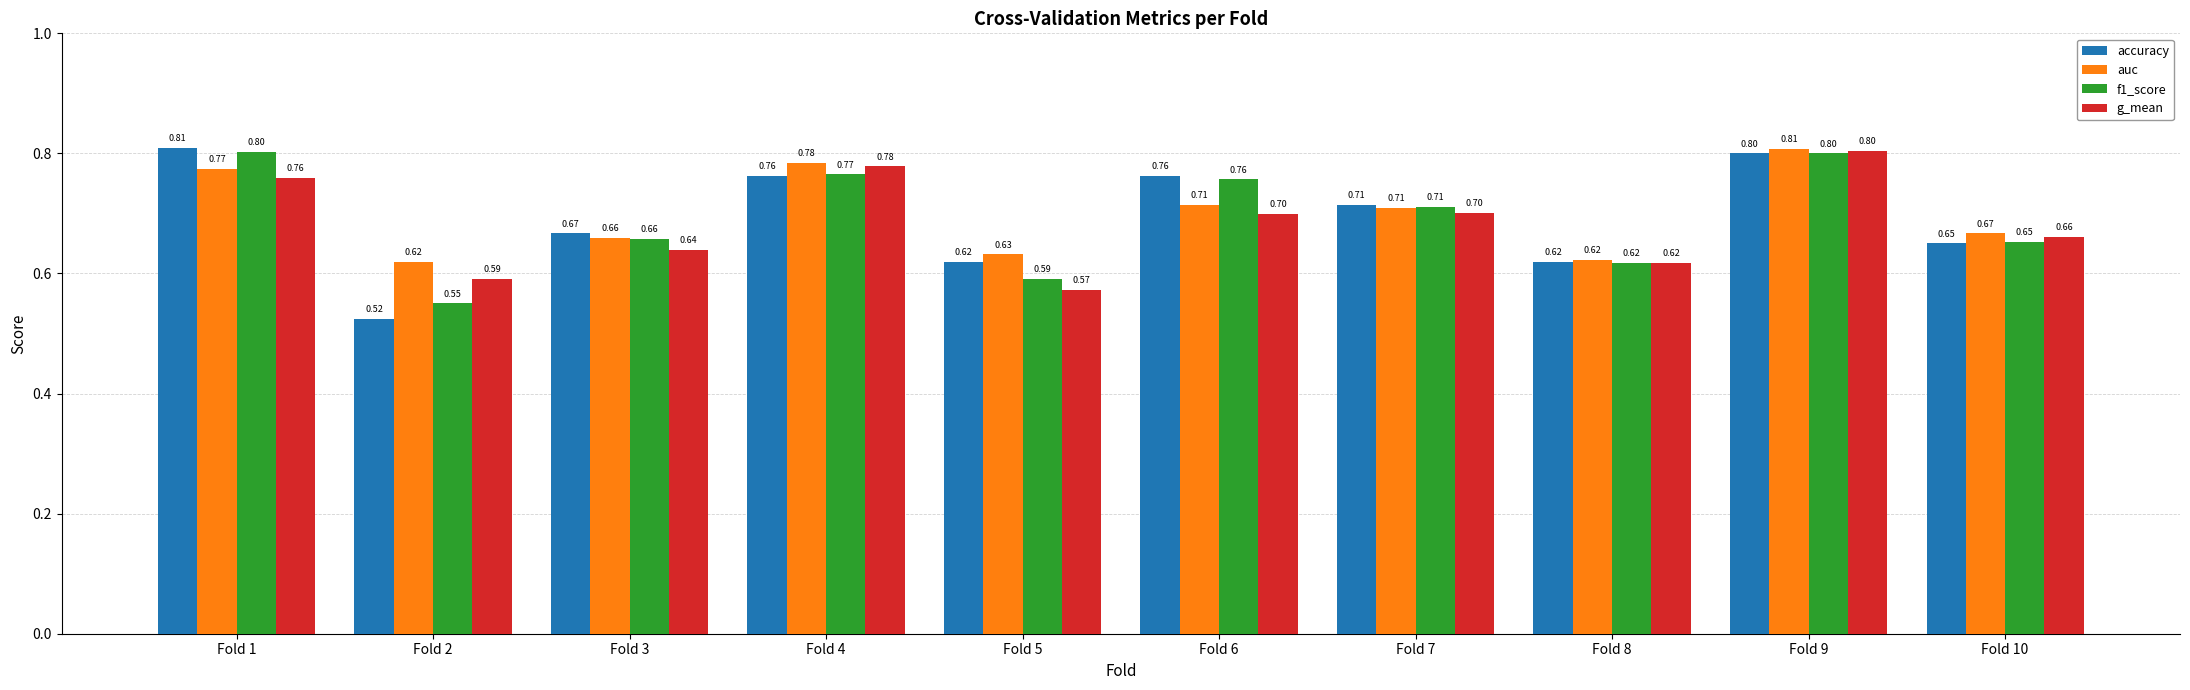

Which series changed the most between Fold 8 and Fold 10?

auc